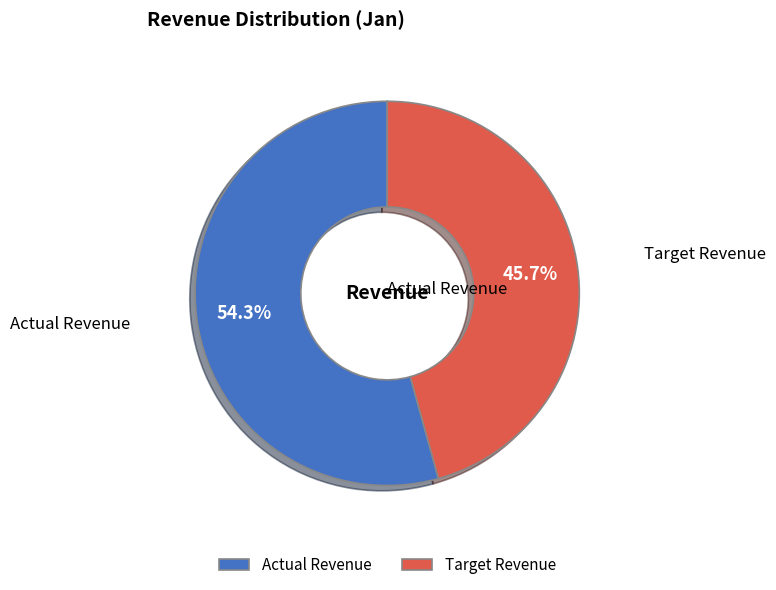

Combined, what portion of the pie is Actual Revenue and Target Revenue?

100.0%